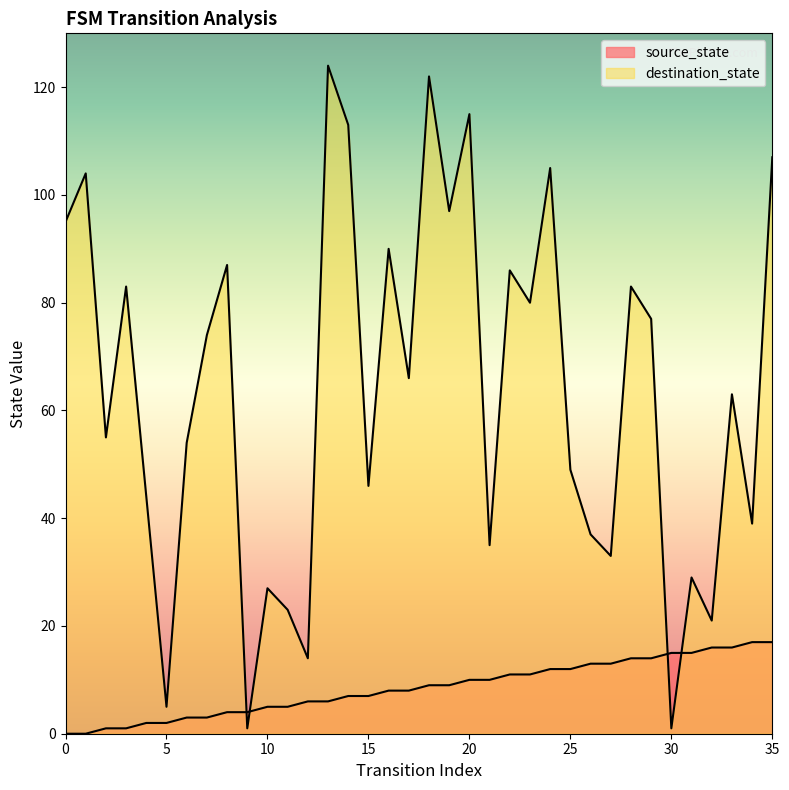

Reading left to right, transcribe all the data shown in this chart.

source_state: 0	0	1	1	2	2	3	3	4	4	5	5	6	6	7	7	8	8	9	9	10	10	11	11	12	12	13	13	14	14	15	15	16	16	17	17
destination_state: 95	104	55	83	44	5	54	74	87	1	27	23	14	124	113	46	90	66	122	97	115	35	86	80	105	49	37	33	83	77	1	29	21	63	39	107